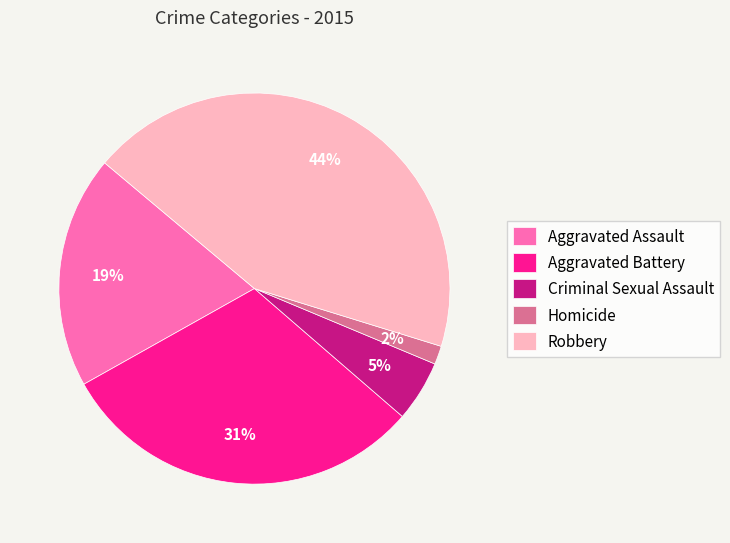

Approximately how many times larger is the value at Aggravated Assault compared to Aggravated Battery?

0.6